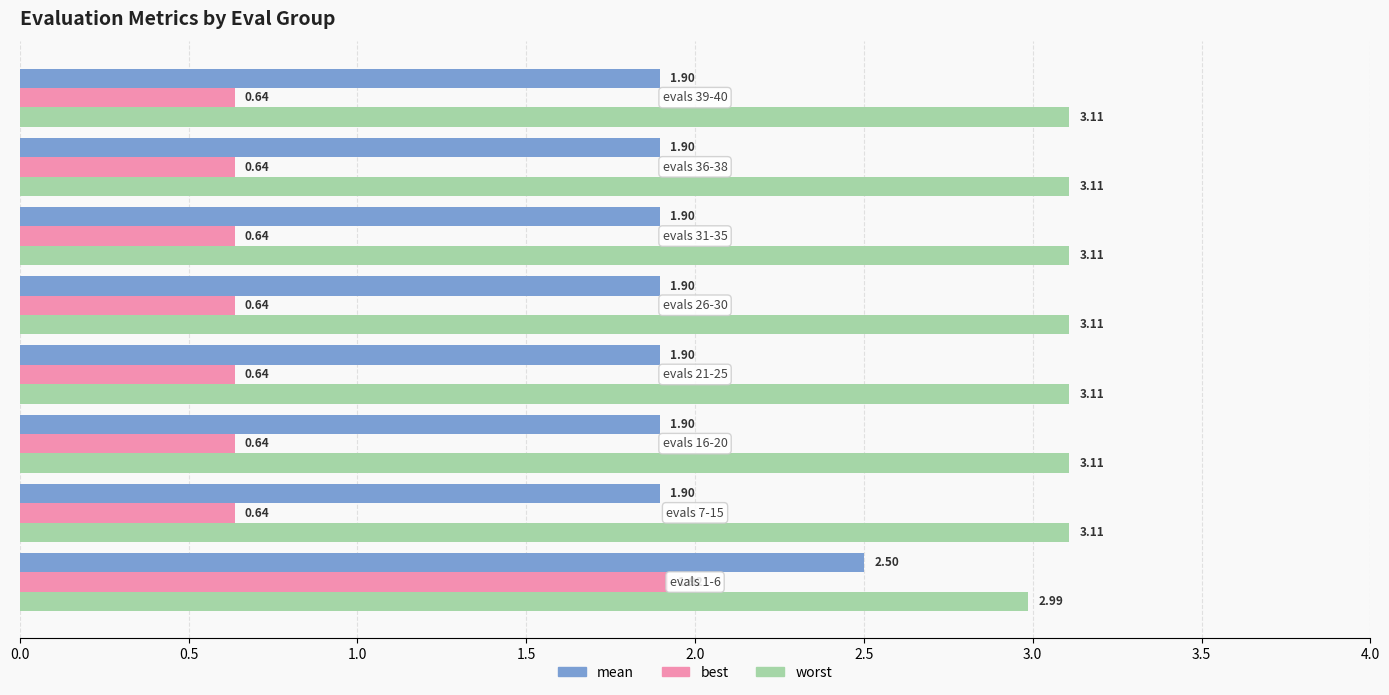

Rank the series by their average value, from highest to lowest.

worst, mean, best